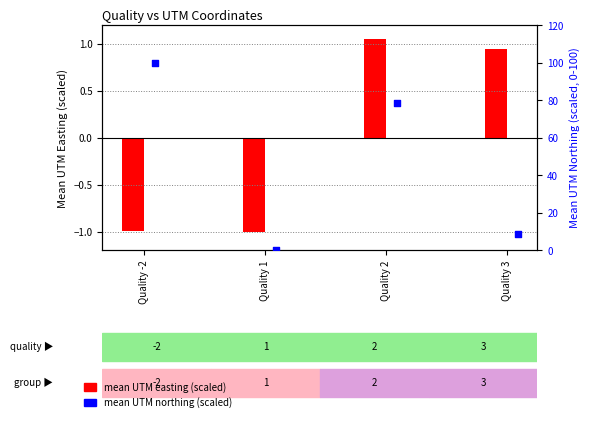

Approximately how many times larger is the value at Quality 3 compared to Quality -2?

0.1